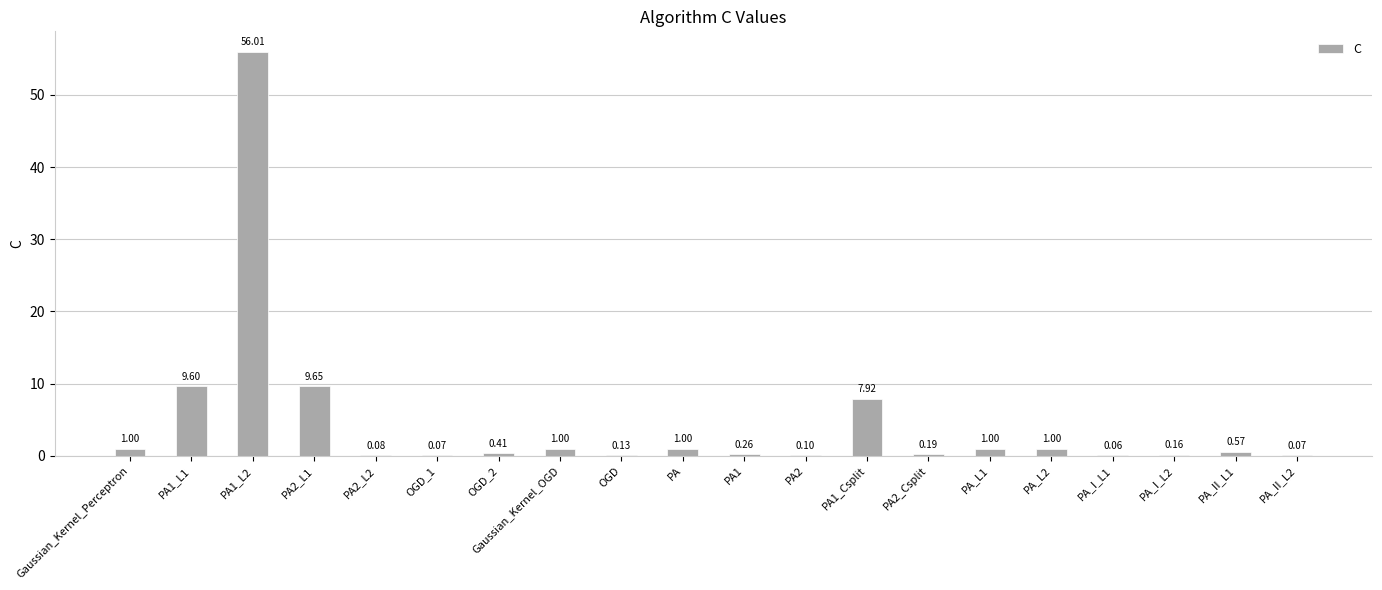

Count the number of categories in the chart.

20